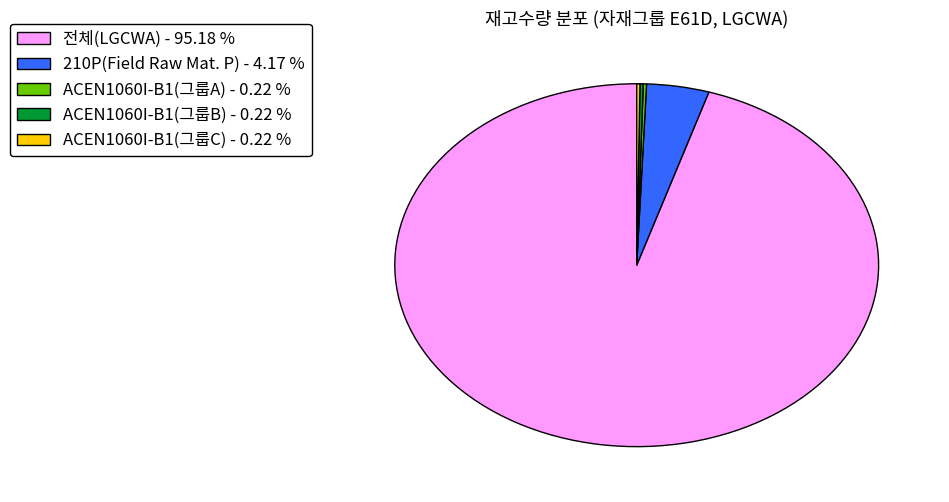

What is the largest slice in the pie chart?

전체(LGCWA) - 95.18 %